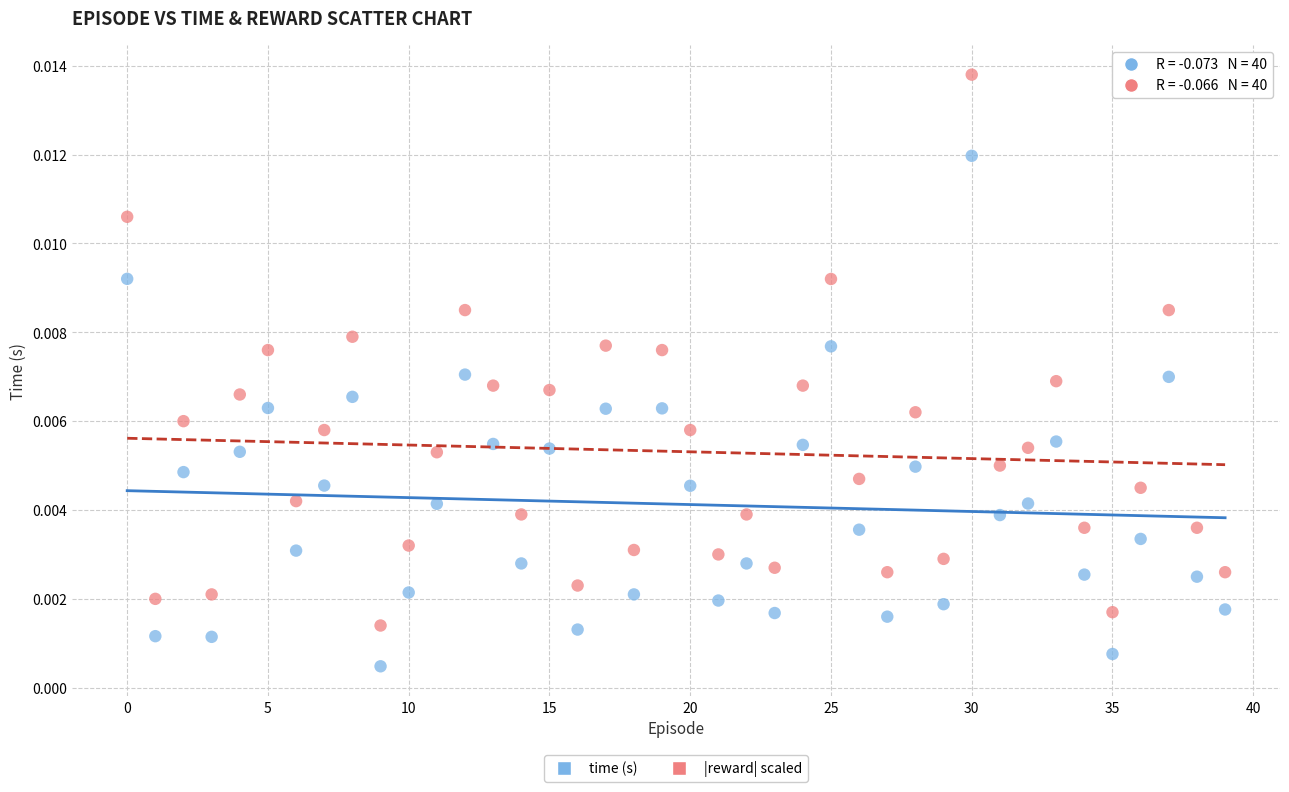

Which series has the largest Y range (max minus min)?

|reward| scaled